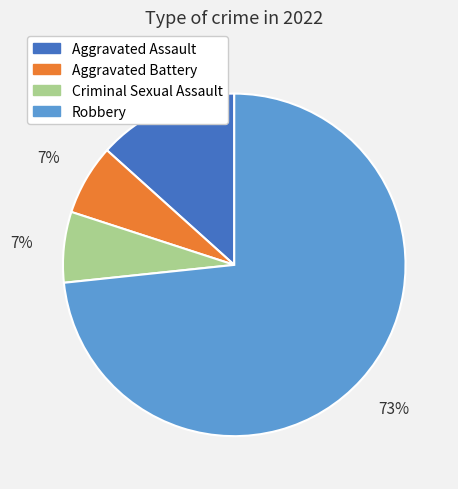

Which category has the biggest portion of the pie?

Robbery